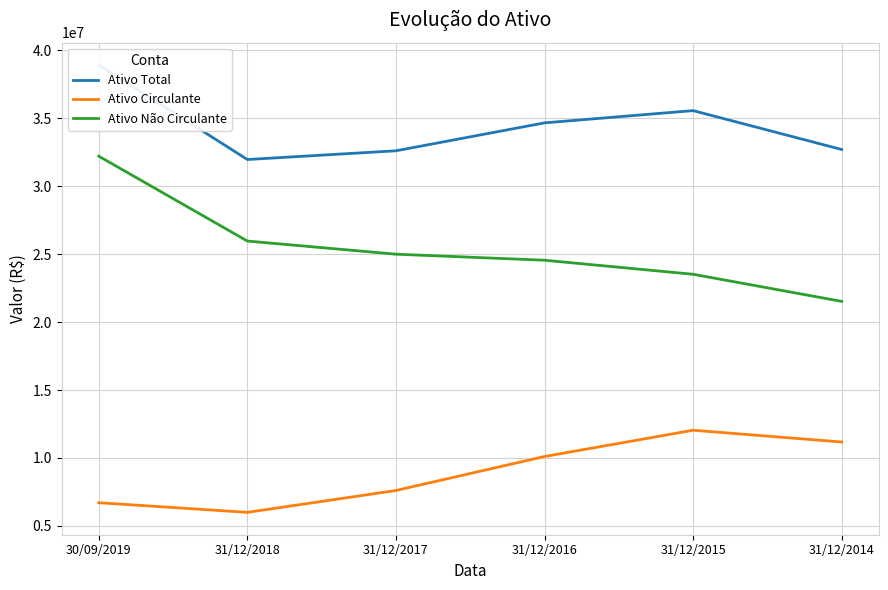

At which category is the sum across all series the highest?

30/09/2019